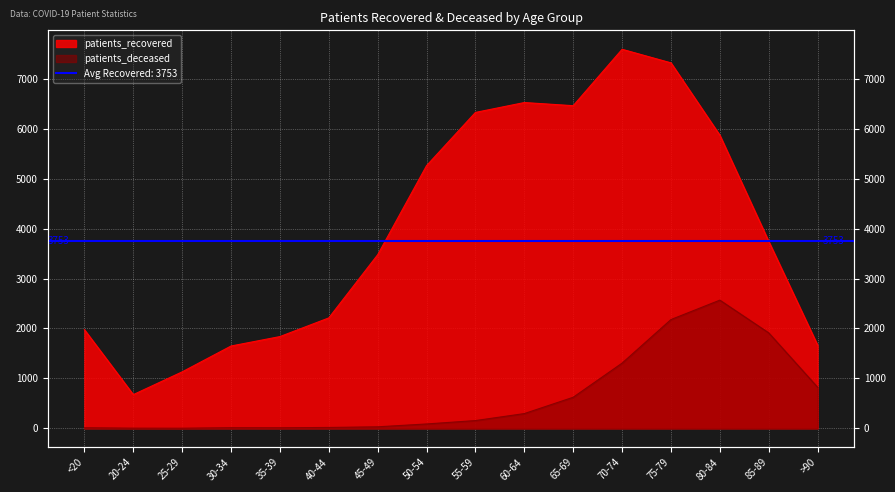

Which series changed the most between 20-24 and >90?

patients_recovered